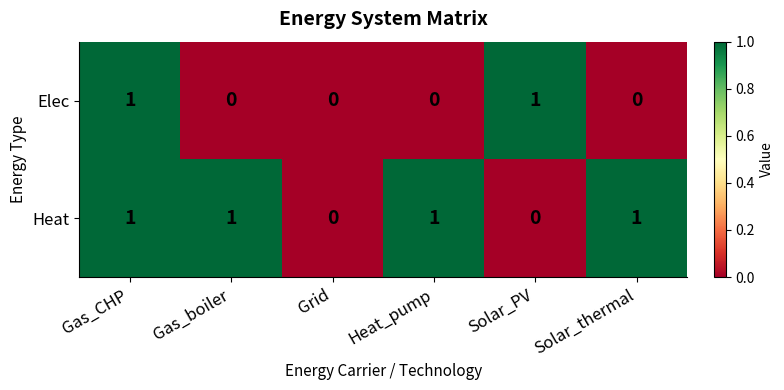

True or false: Heat has a value of 2 at Gas_CHP.

False